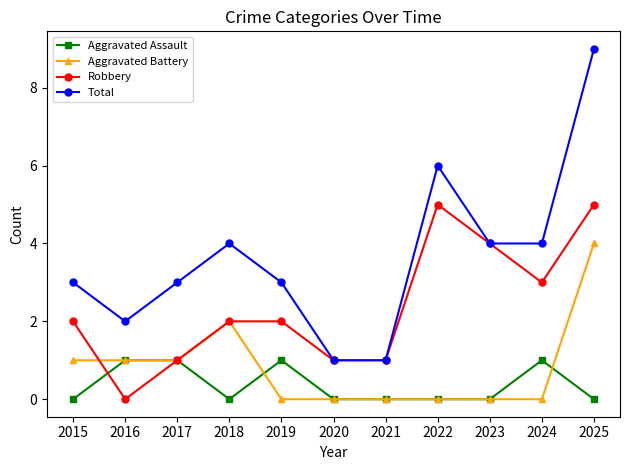

True or false: Aggravated Battery and Total intersect in this chart.

False